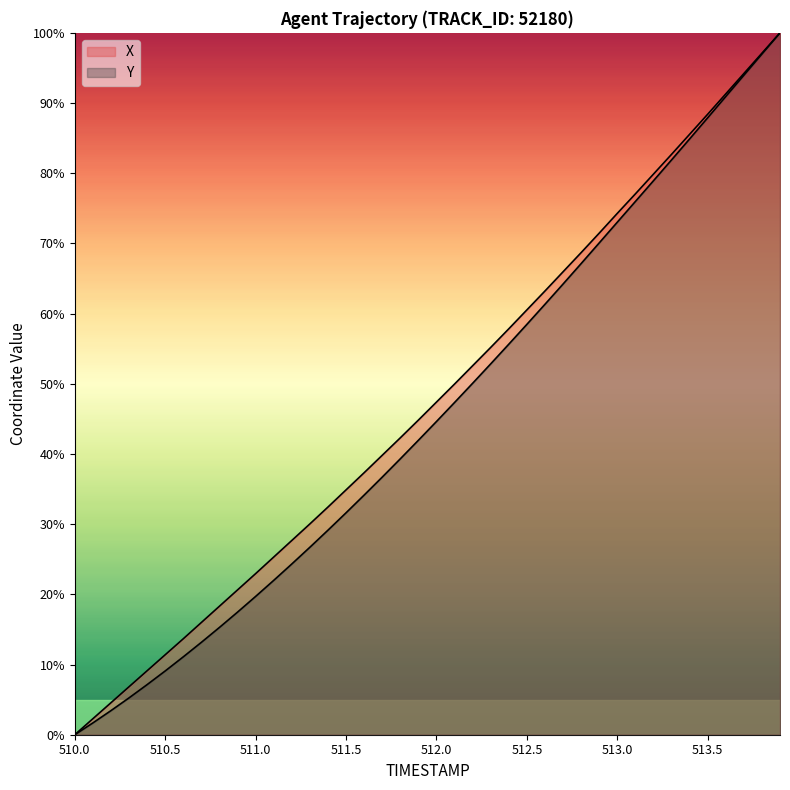

What are all the series names shown in the legend?

X, Y